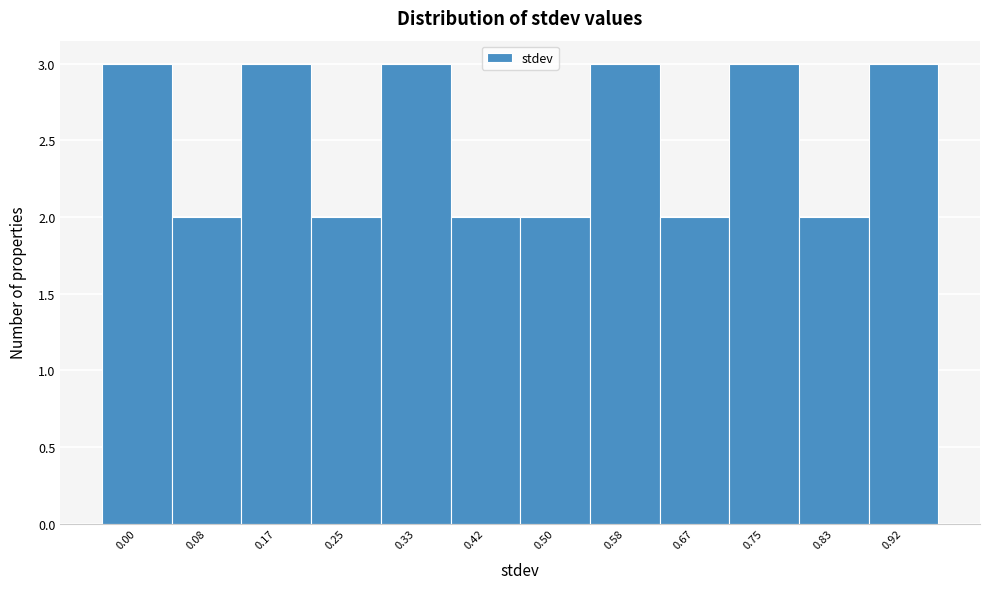

Reading right to left, extract all data points from this chart.

0.92=3	0.83=2	0.75=3	0.67=2	0.58=3	0.50=2	0.42=2	0.33=3	0.25=2	0.17=3	0.08=2	0.00=3